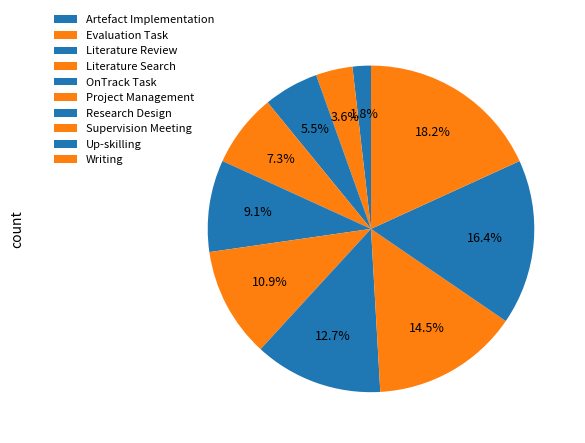

To the nearest percent, what portion does Literature Review represent?

5%